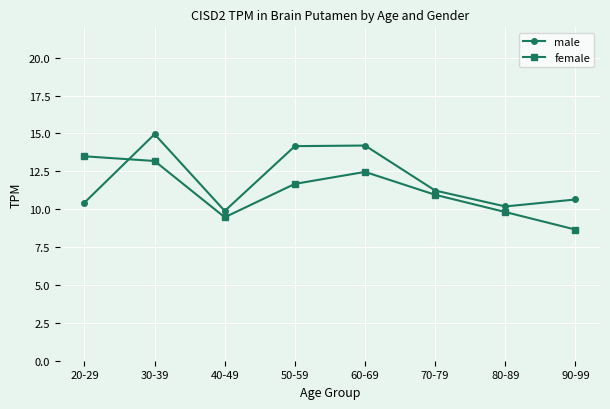

Which series ends up on top after the final intersection of male and female?

male